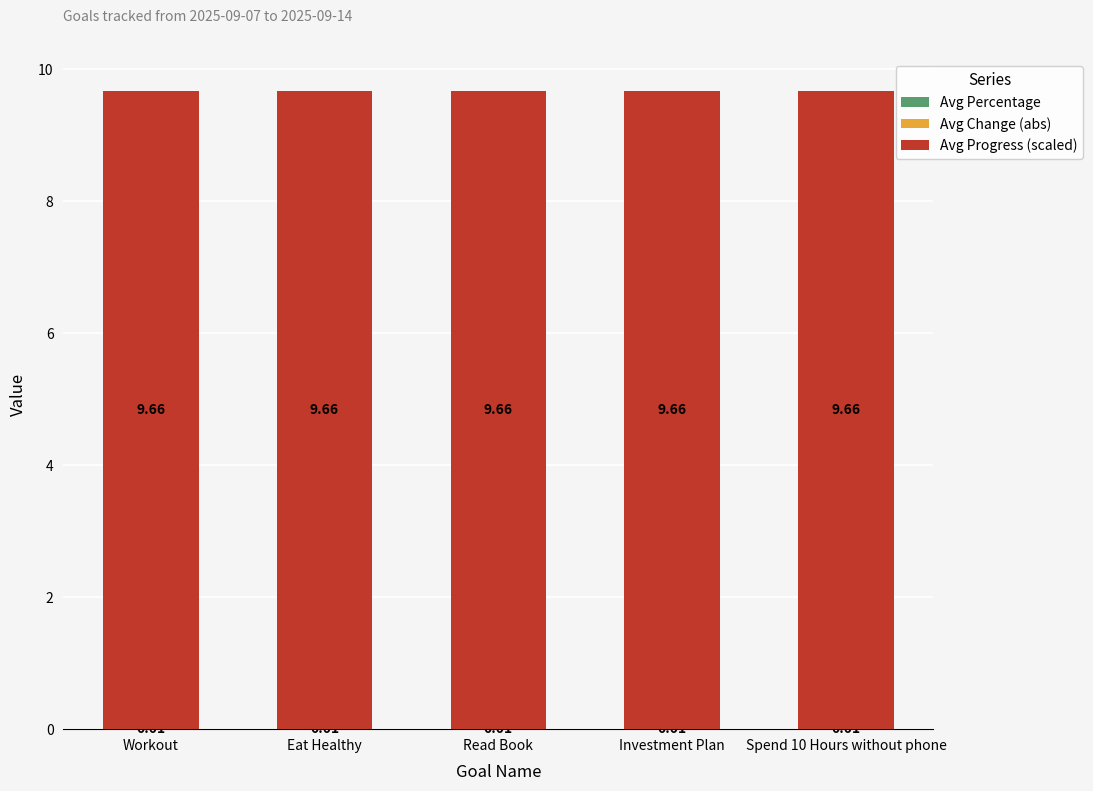

What is the total value across all series at Investment Plan?

9.7